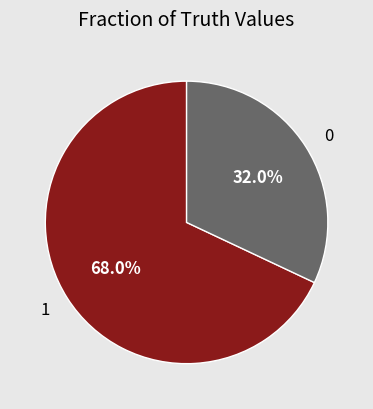

True or false: 0 accounts for 32% of the total.

True